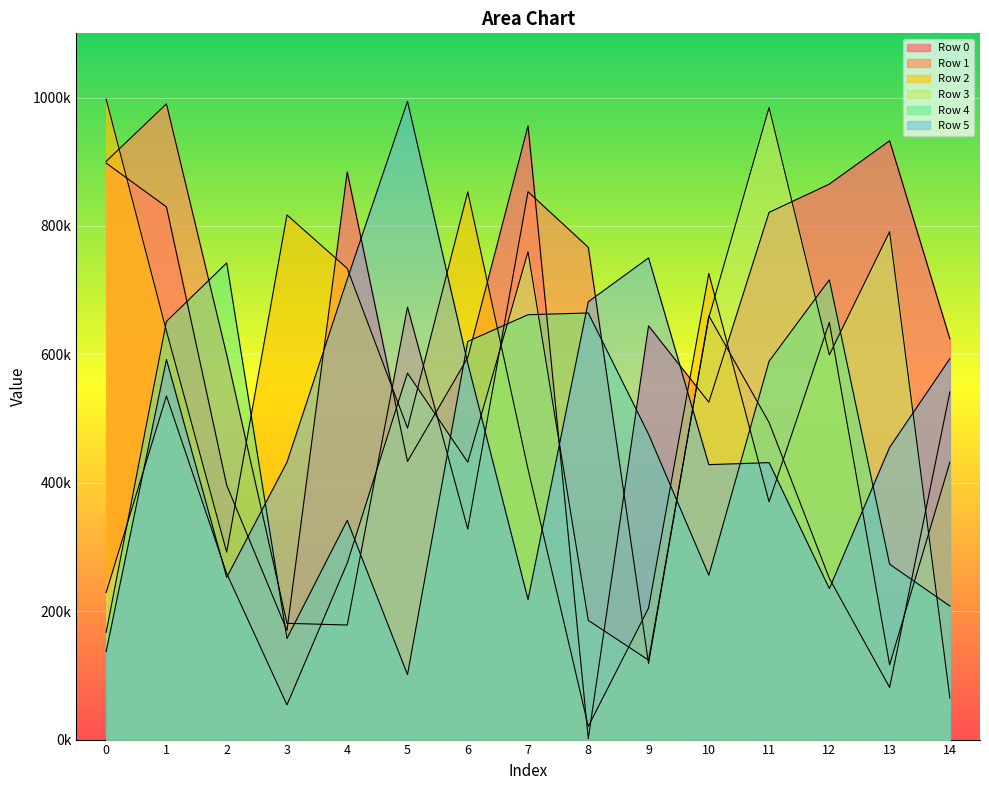

Does the chart display data point markers on the line(s)?

No